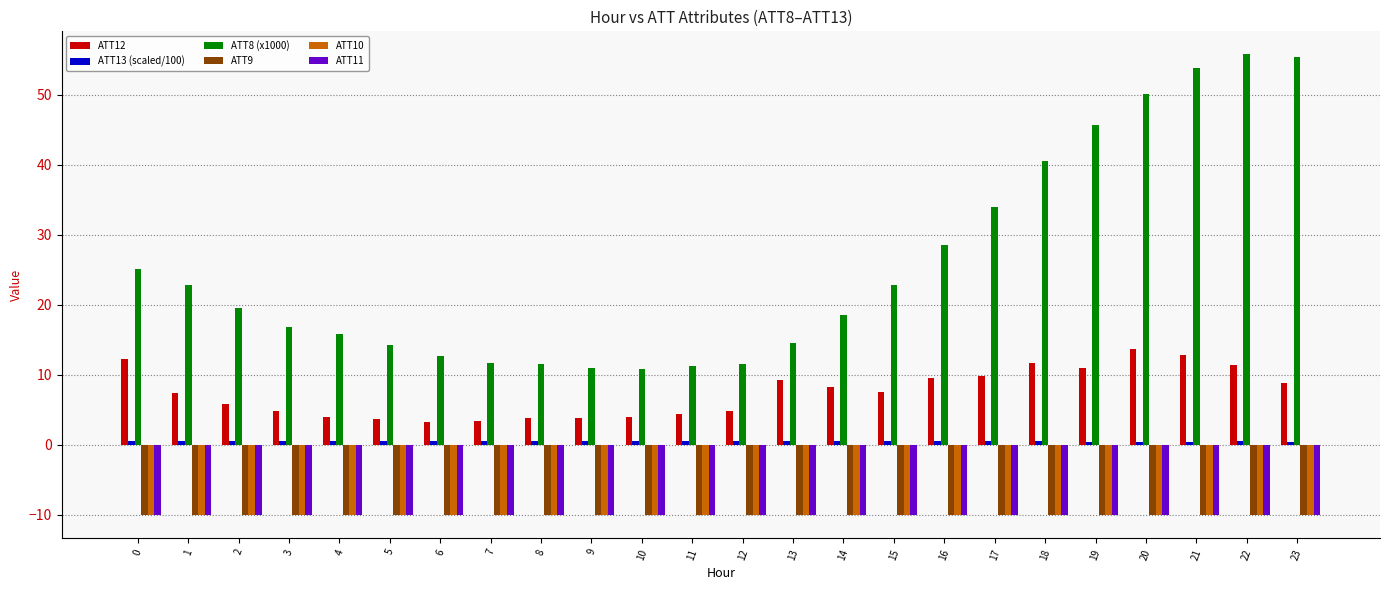

How many bars are there in each group?

6